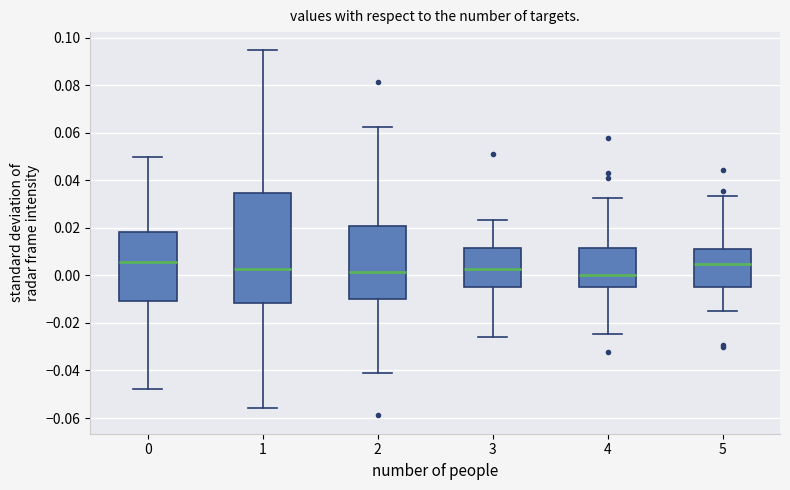

Which box is the tallest, from its lower edge to its upper edge?

1